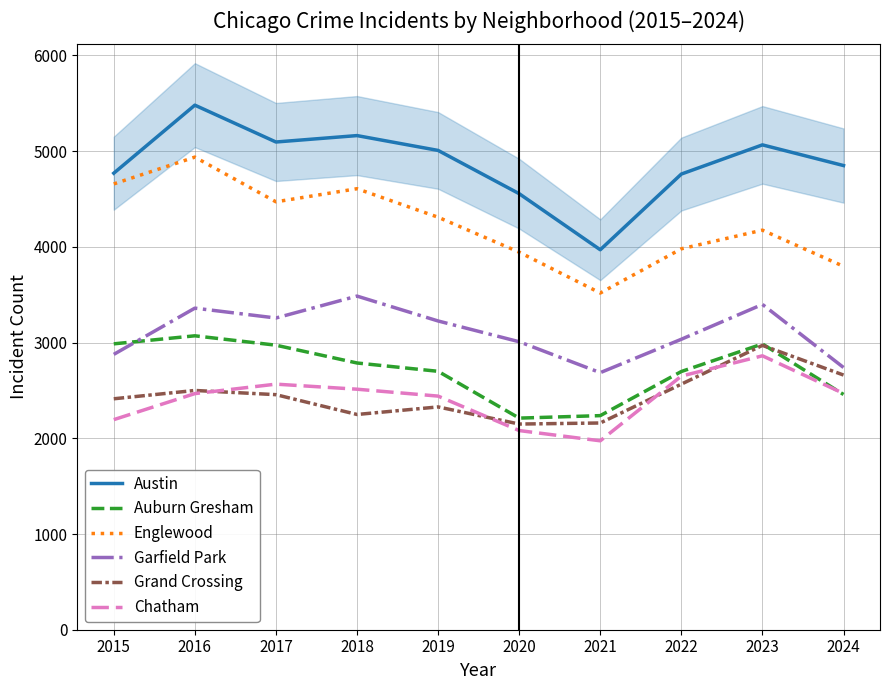

True or false: Grand Crossing has a value of 3076 at 2021.

False